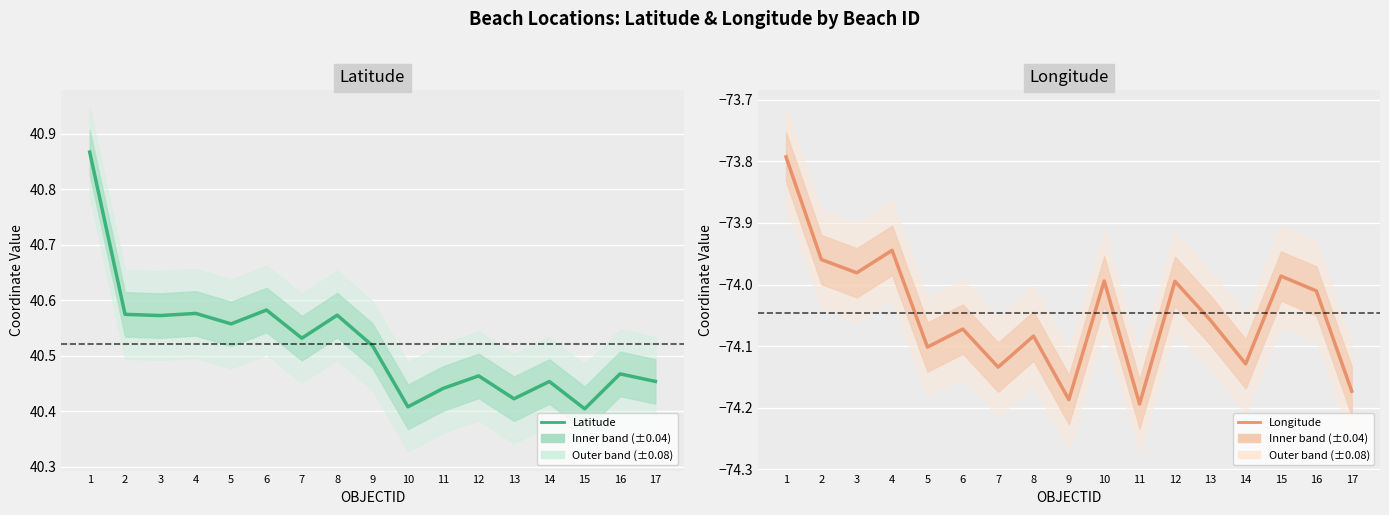

What is the sum of all Longitude values?

-1258.8